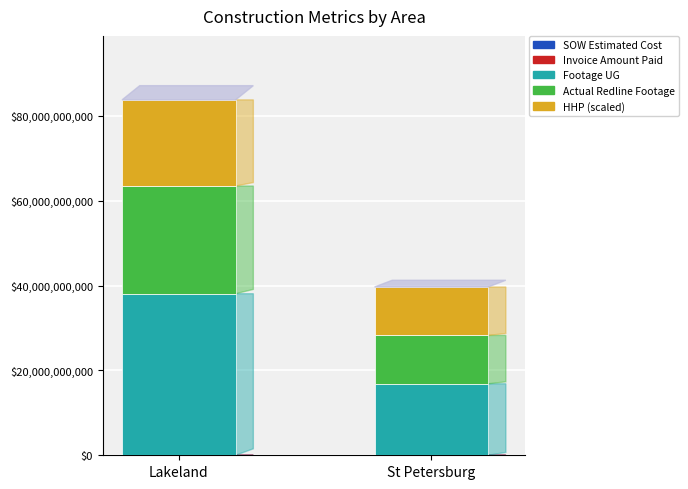

At which category is the sum across all series the highest?

Lakeland